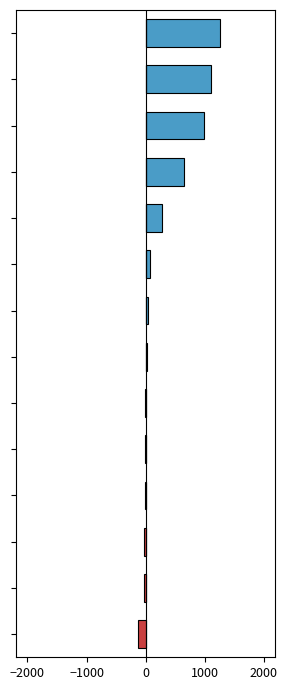

How many distinct data groups are displayed?

2